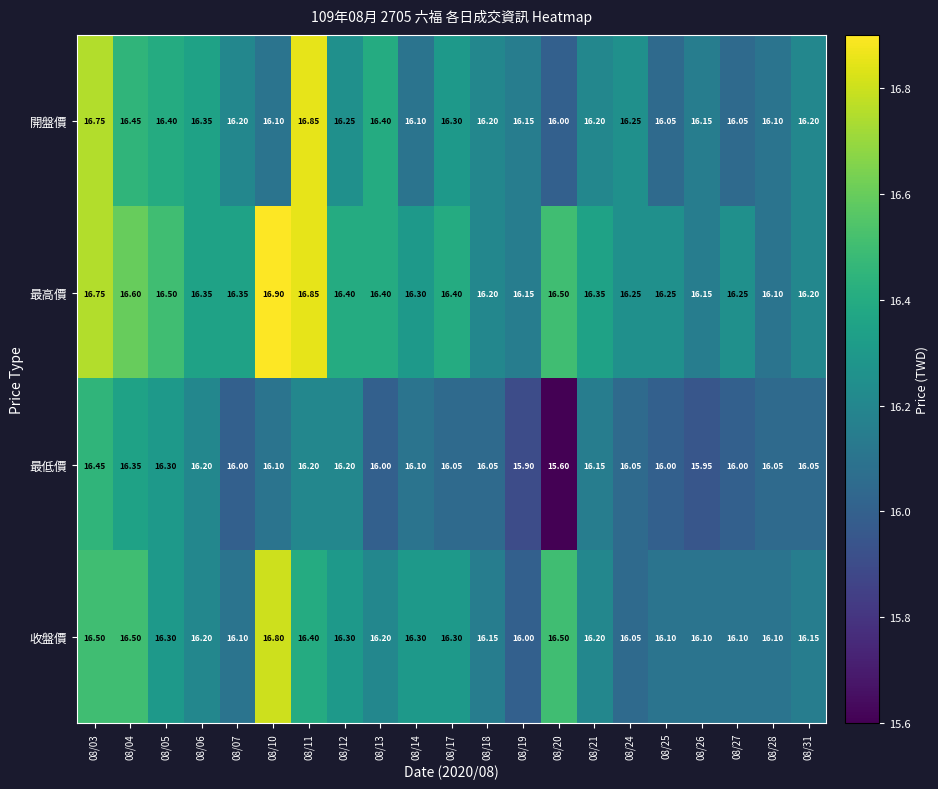

Which series has the largest total across all categories?

最高價